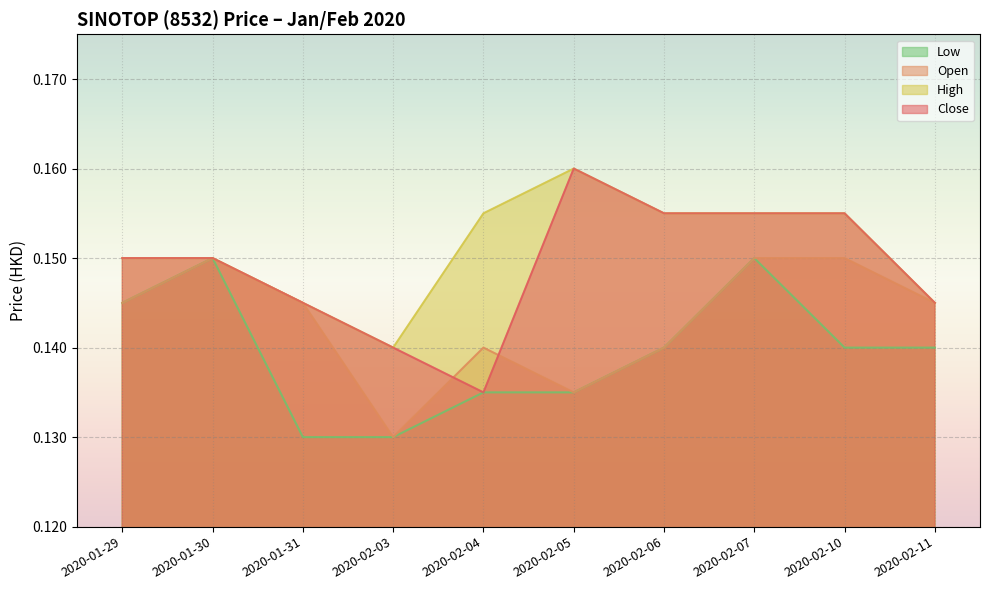

The value of low at 2020-02-05 is 0.1. True or false?

False